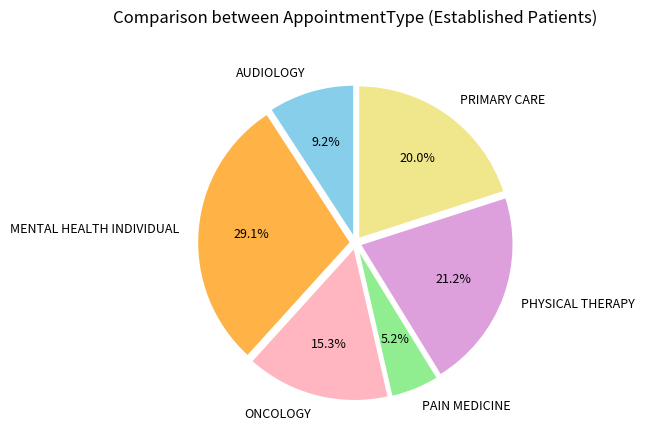

How many segments does this pie chart have?

6